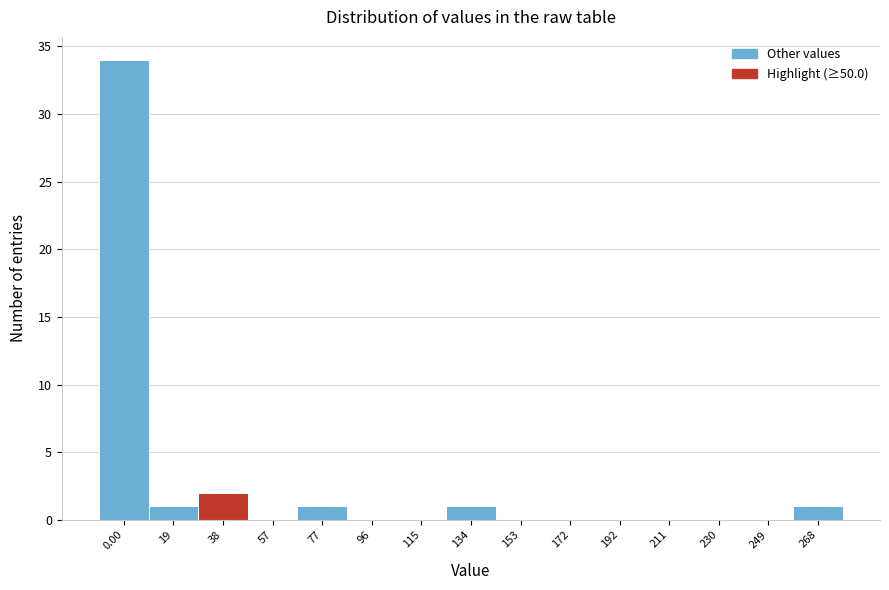

Reading left to right, list all the values displayed in this chart.

0.00=34	19=1	38=2	57=0	77=1	96=0	115=0	134=1	153=0	172=0	192=0	211=0	230=0	249=0	268=1